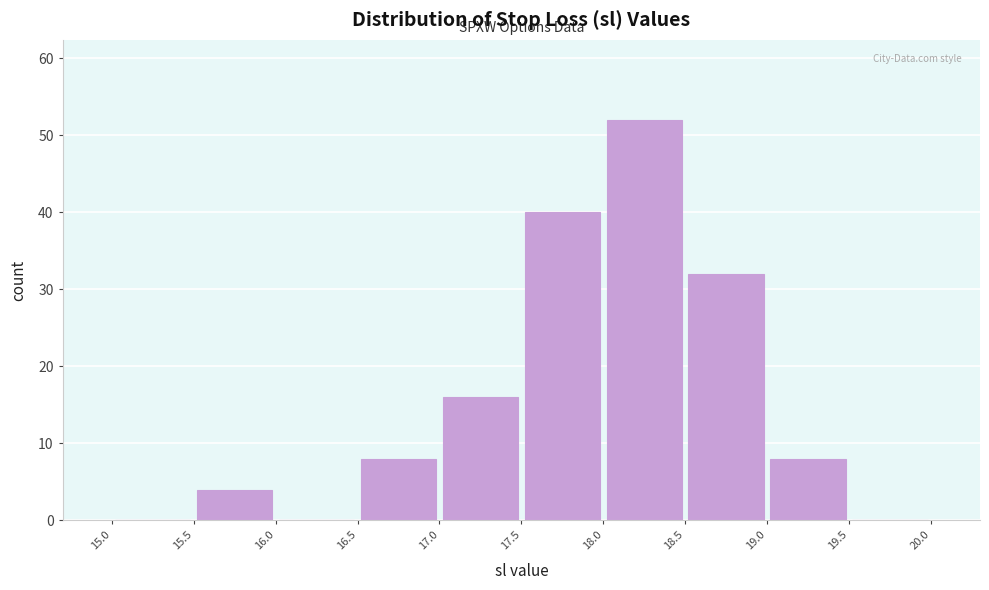

What is the height of the bar covering 18.5 to 19.0 on the x-axis? The values are not printed on the chart, so give them approximately, as read against the axis.

32